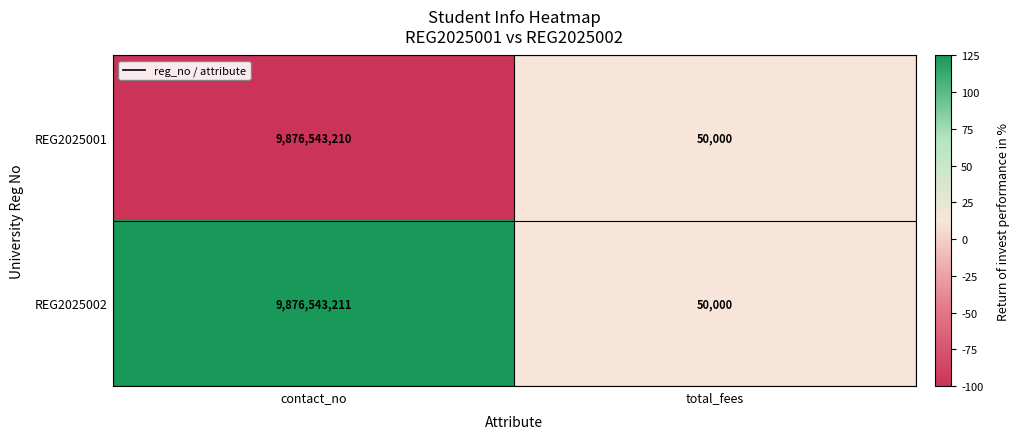

Reading right to left, transcribe all the data shown in this chart.

REG2025001: 50000	9876543210
REG2025002: 50000	9876543211